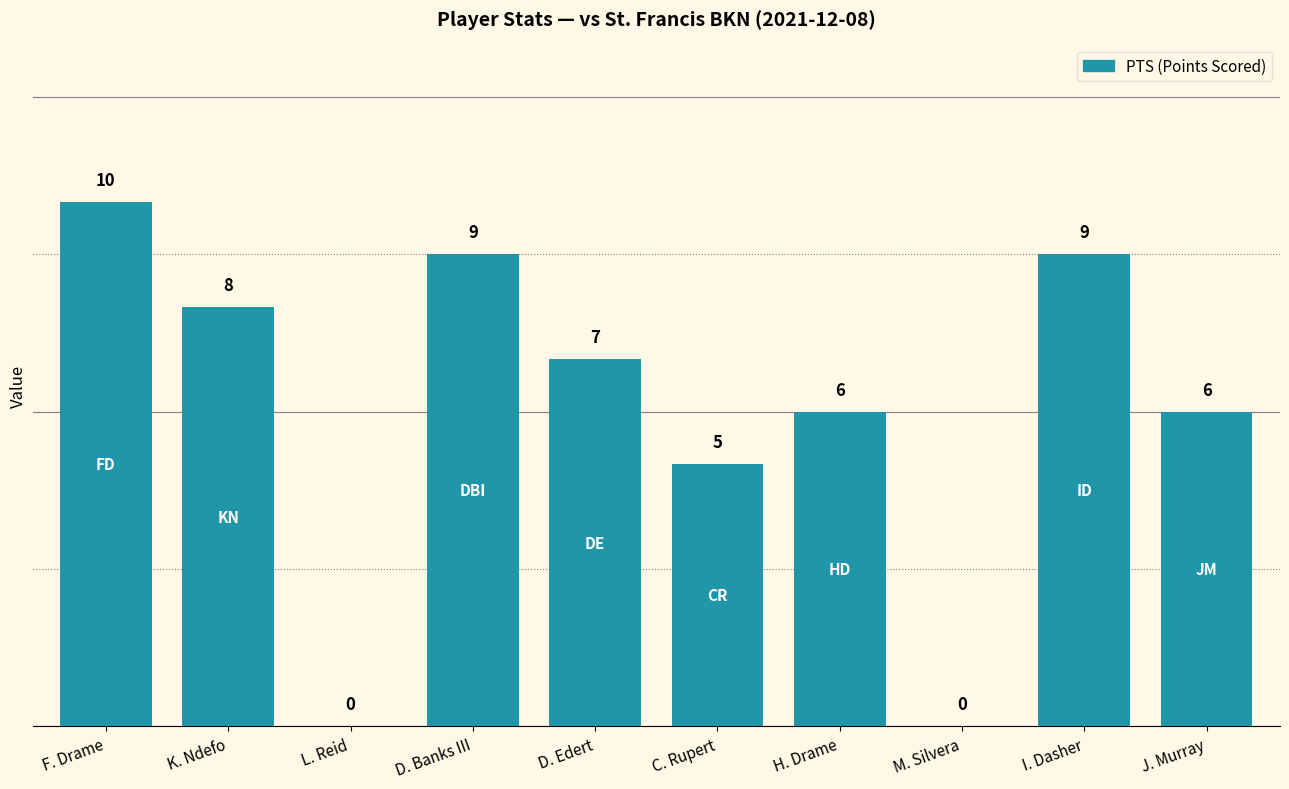

What is the approximate value at D. Edert, to the nearest 5?

5